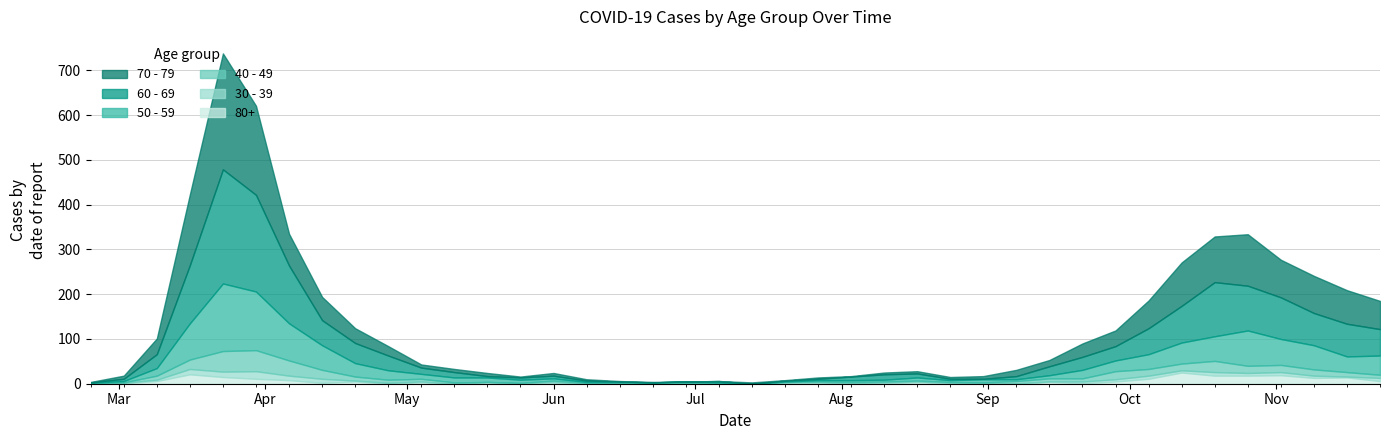

What is the spread (max minus min) of values at 36?

86